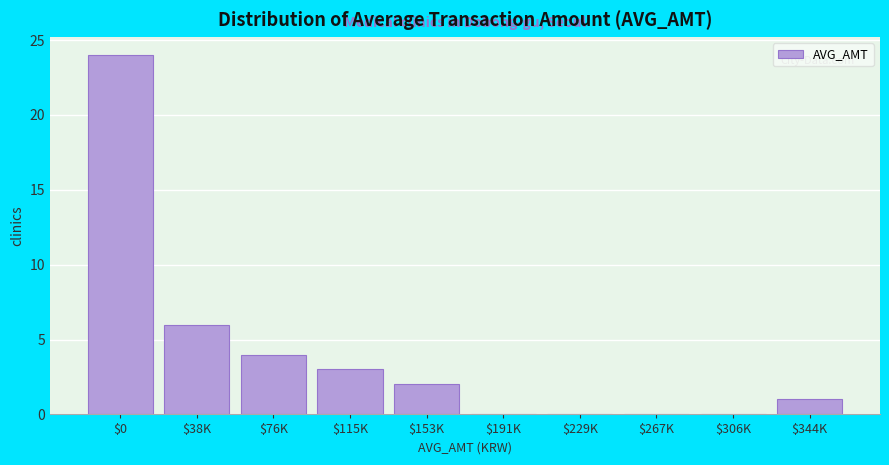

Is it true that the value at $306K is 0?

True